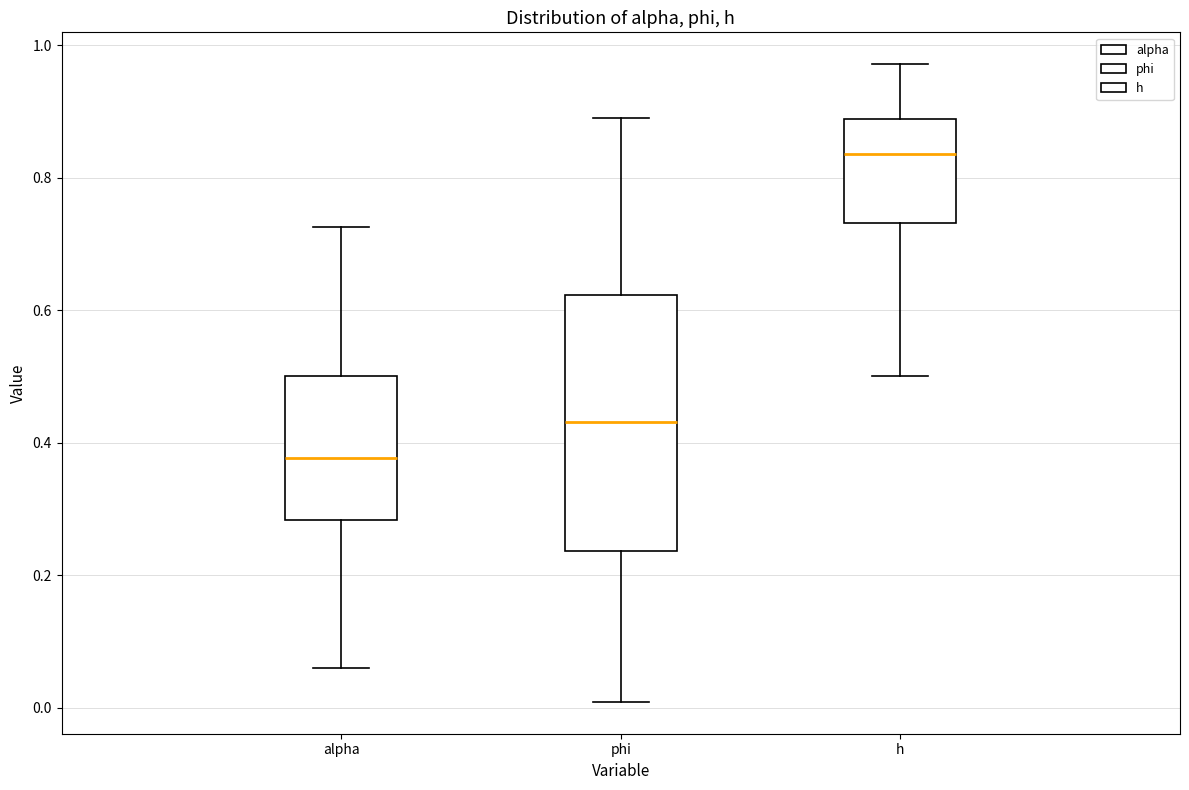

Which box's median line is the lowest?

alpha